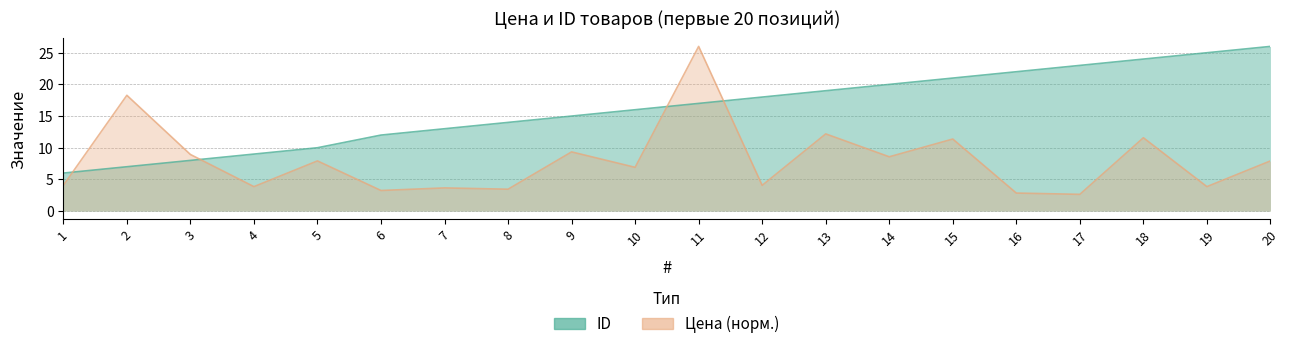

Which series has the largest range (max minus min)?

Цена